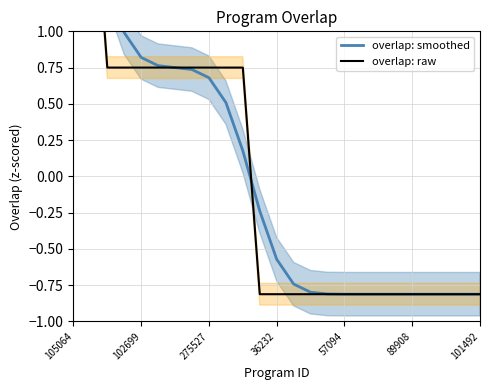

What is the difference between the overlap: raw values at 10 and 19?

1.6